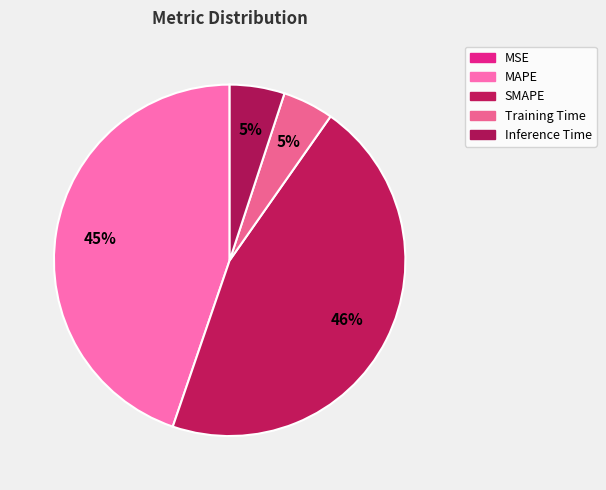

To the nearest percent, what is the average slice percentage?

20%